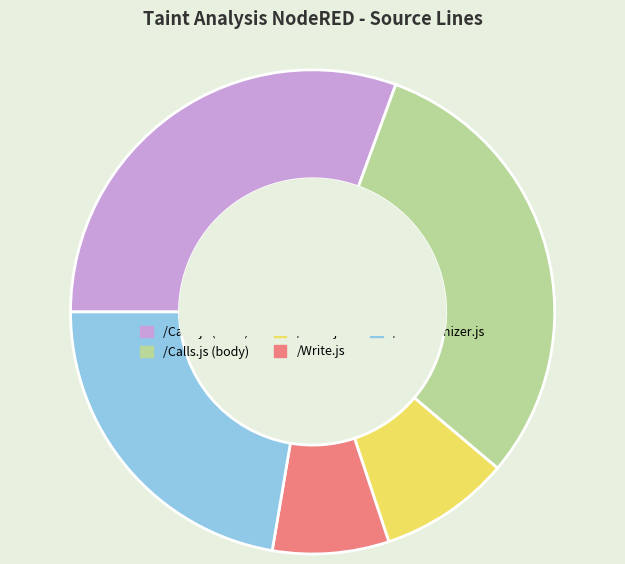

Which slice is the smallest?

/Write.js